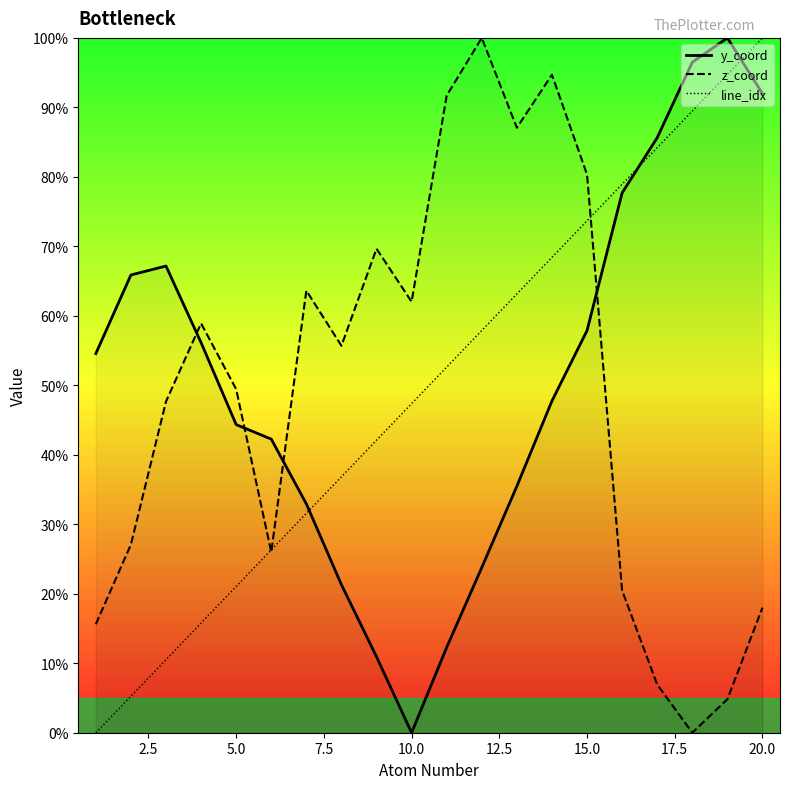

Is this an area chart (filled region under the line)?

No